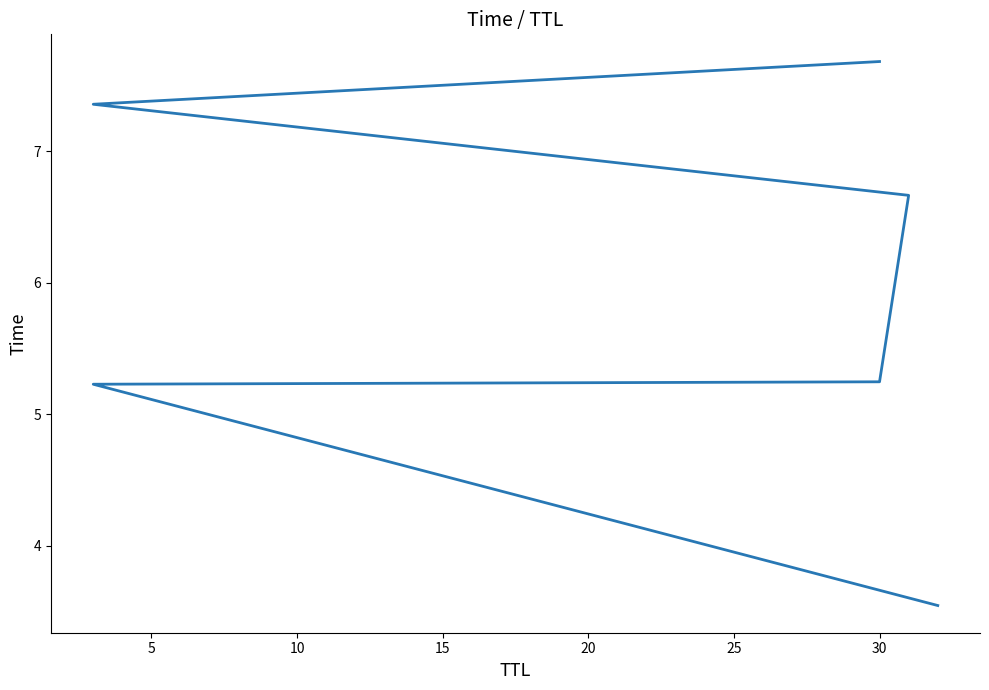

What is the difference between the maximum and minimum values?

4.1